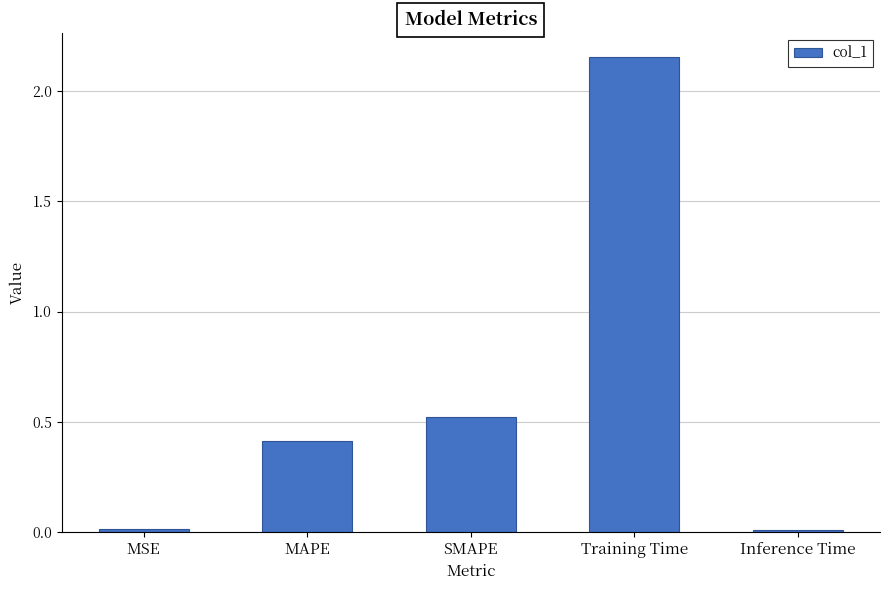

Between Training Time and SMAPE, which is larger?

Training Time